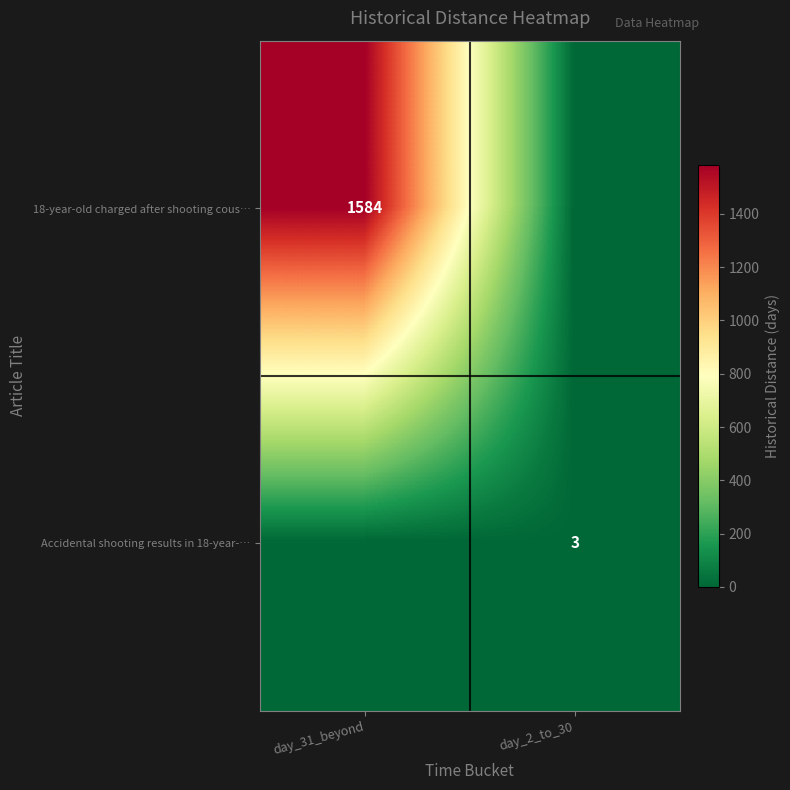

True or false: 18-year-old charged after shooting cous… has a value of 878 at day_31_beyond.

False